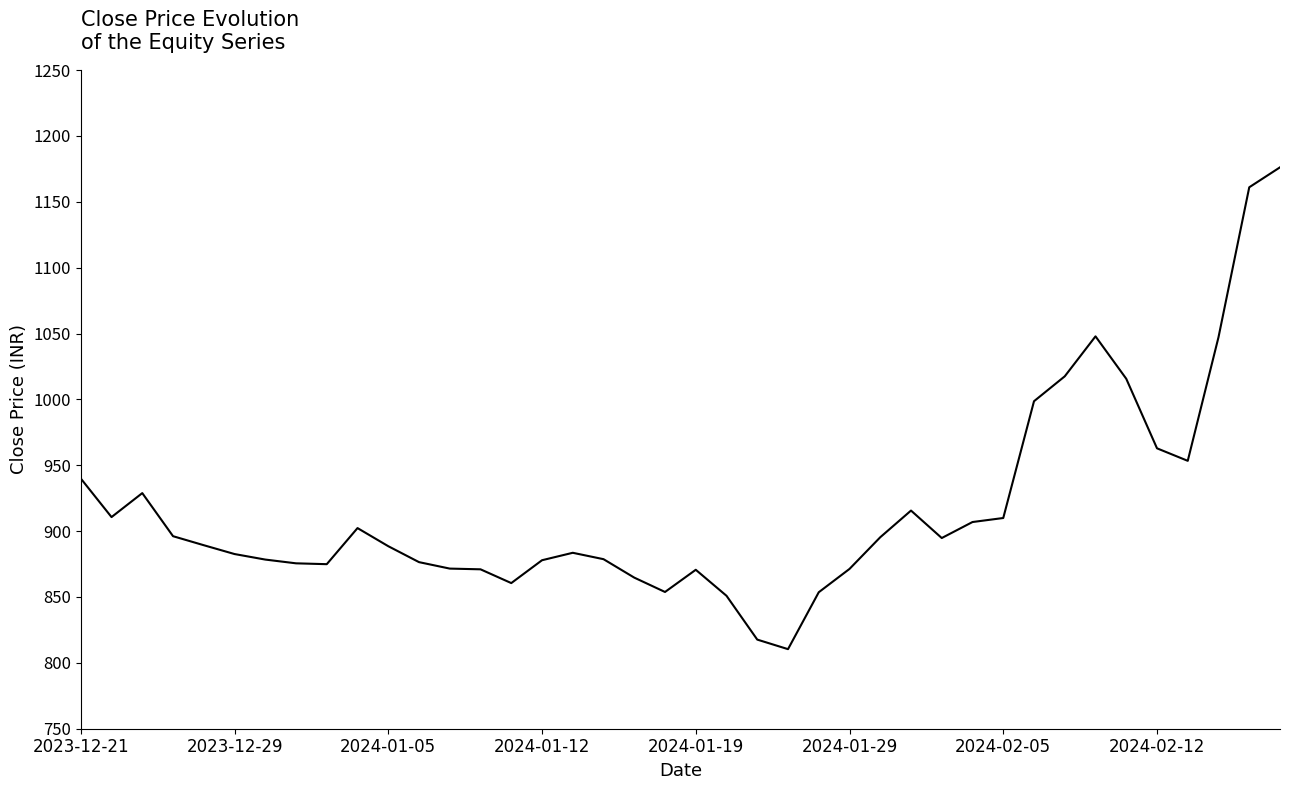

What is the smallest value displayed?

810.4